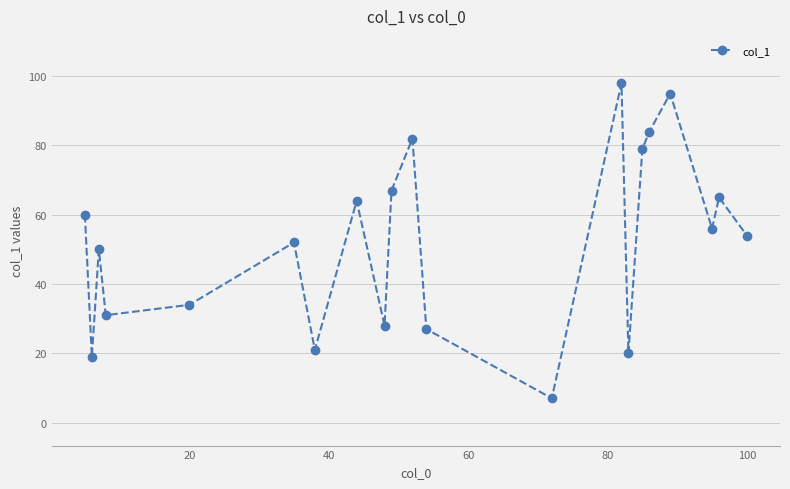

What is the maximum value shown in the chart?

98